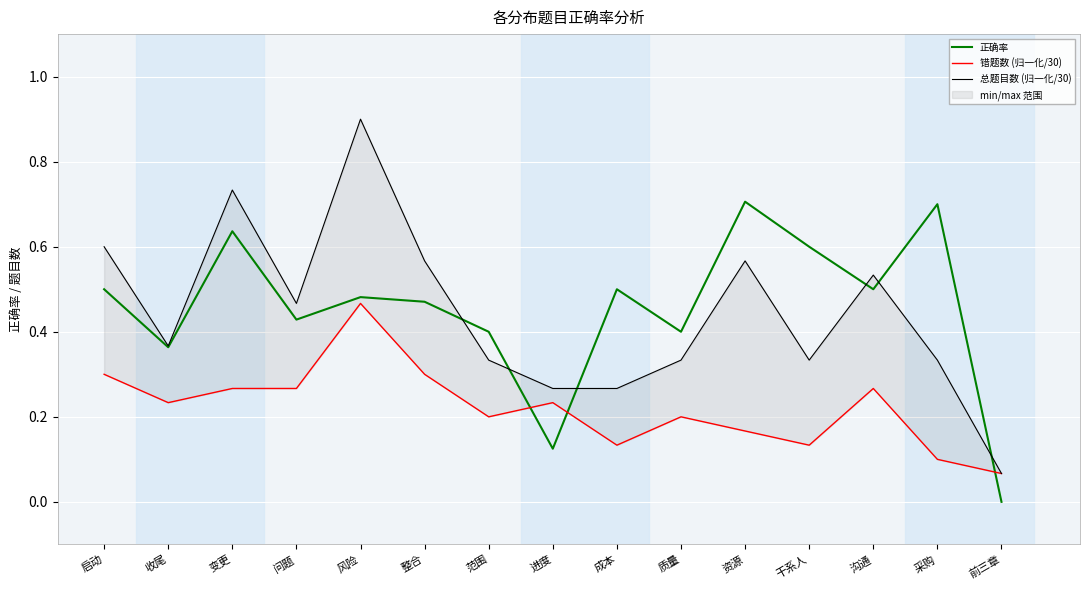

What is the sum of the 正确率 values at 前三章 and 采购?

0.7